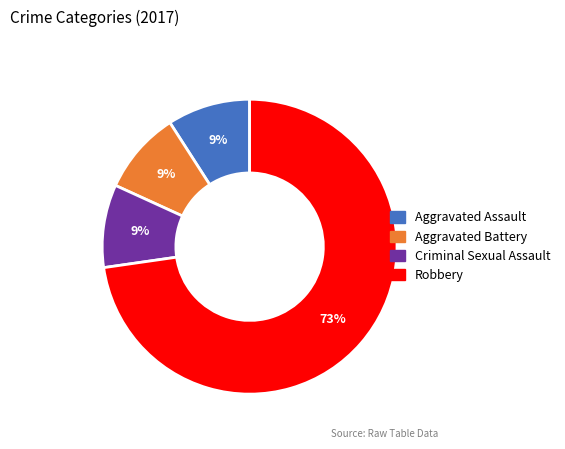

The Criminal Sexual Assault slice represents 9% of the pie. True or false?

True